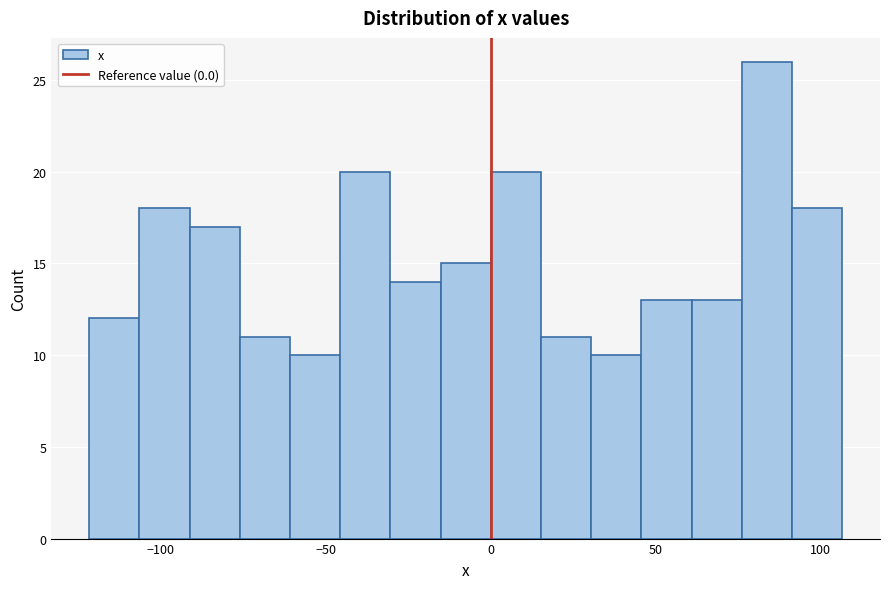

Around what value on the x-axis is the tallest bar? Give the approximate position of its centre, as read against the axis.

85